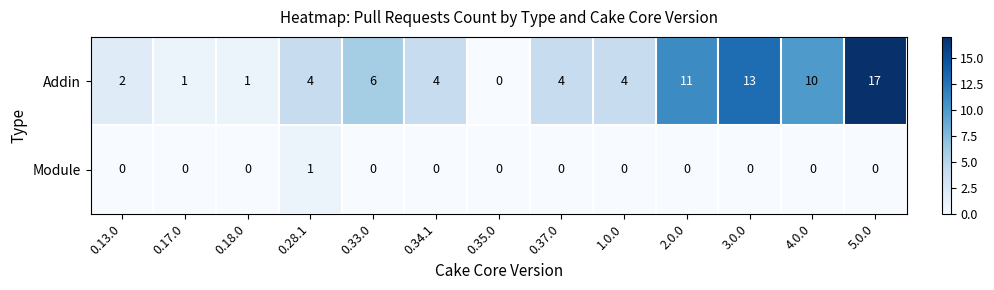

Rank the series by their maximum value, from lowest to highest.

Module, Addin